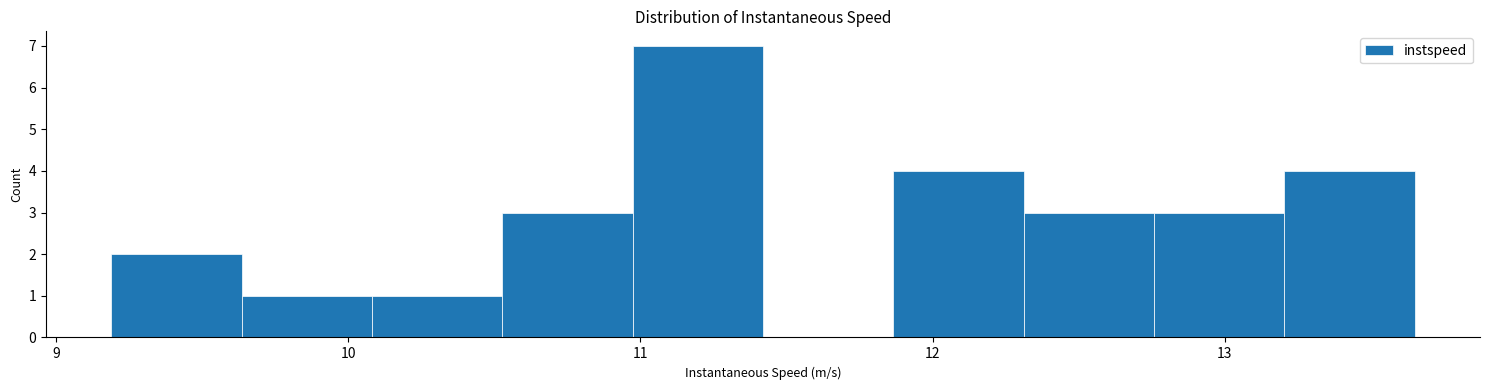

How tall is the bar that spans 12.3 to 12.8 on the x-axis? Neither the bar edges nor the heights are printed on the chart, so give them approximately, as read against the axes.

3